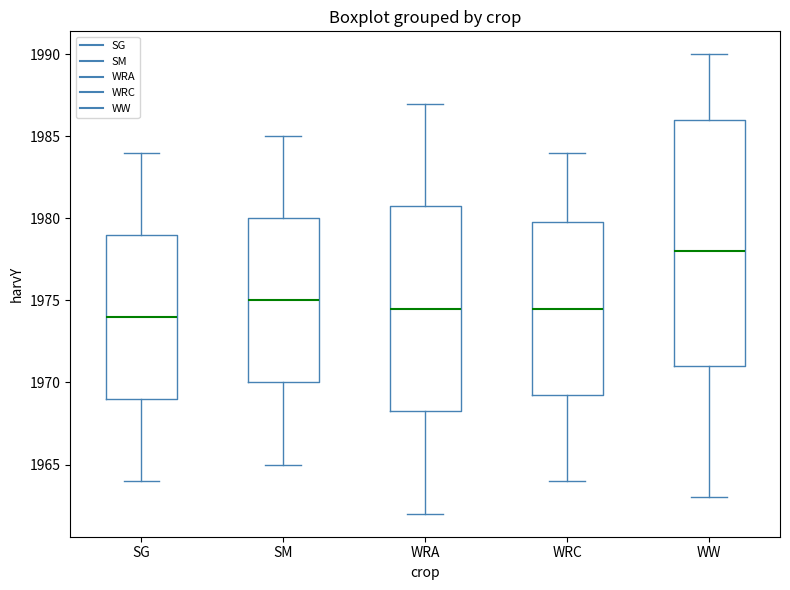

Reading left to right, transcribe this box plot: for each box, give where its median line is, the range the box spans, and where its two whiskers end, as read against the y-axis. The values are not printed on the chart, so give them approximately, as read against the axis.

SG: median 1974.0, box 1969.0 to 1979.0, whiskers 1964.0 to 1984.0
SM: median 1975.0, box 1970.0 to 1980.0, whiskers 1965.0 to 1985.0
WRA: median 1974.5, box 1968.5 to 1981.0, whiskers 1962.0 to 1987.0
WRC: median 1974.5, box 1969.5 to 1980.0, whiskers 1964.0 to 1984.0
WW: median 1978.0, box 1971.0 to 1986.0, whiskers 1963.0 to 1990.0